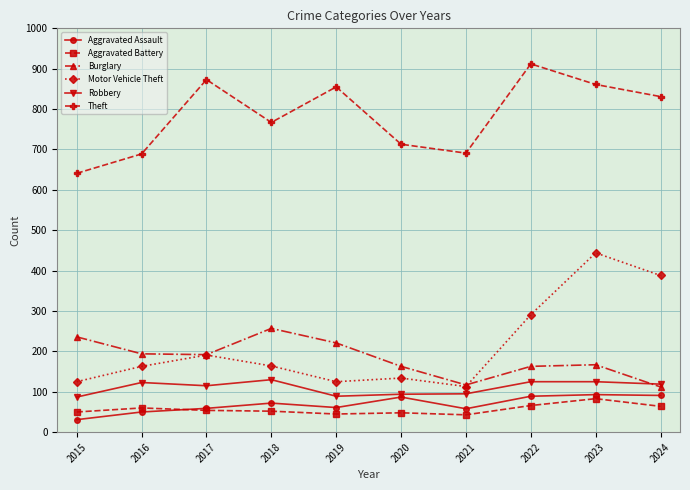

Read the Theft value at 2019.

855